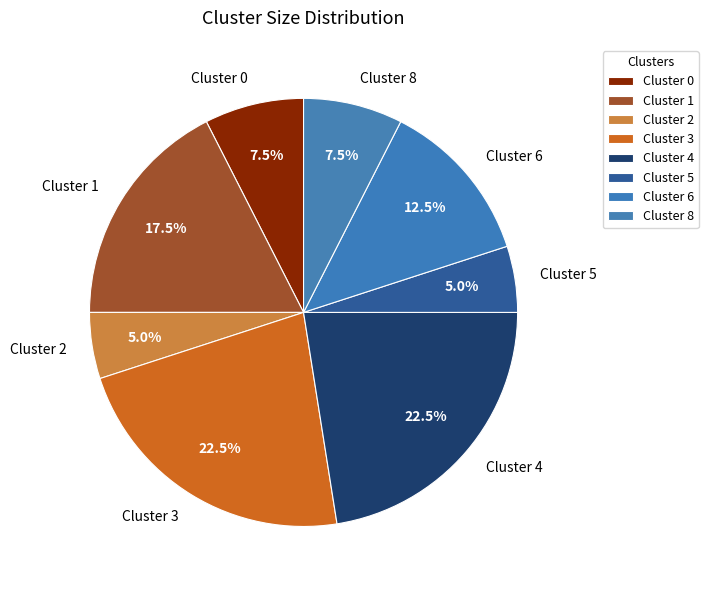

Is it true that Cluster 0 is 1% of the pie?

False